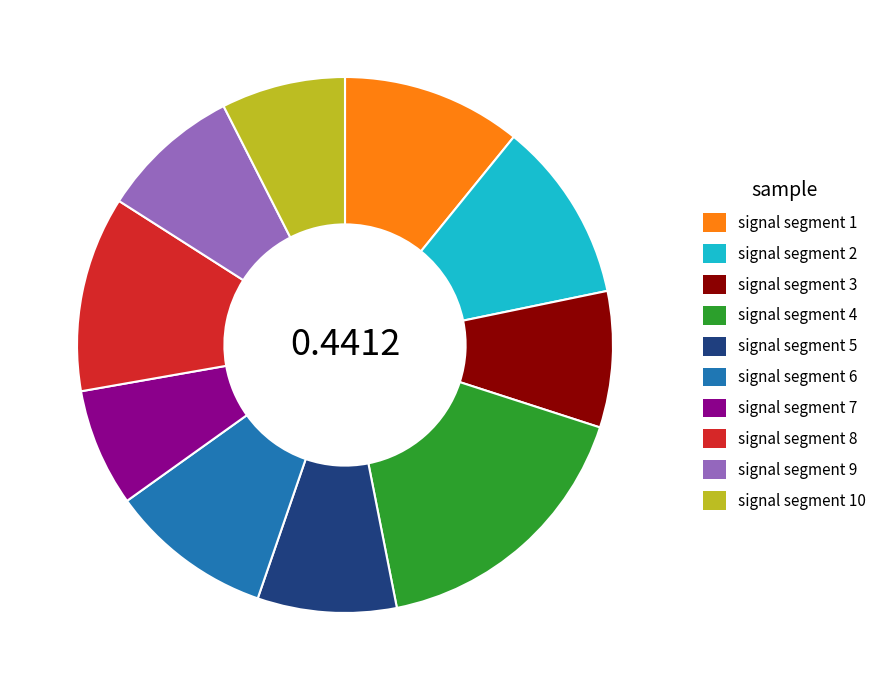

Count the number of slices in the pie.

10